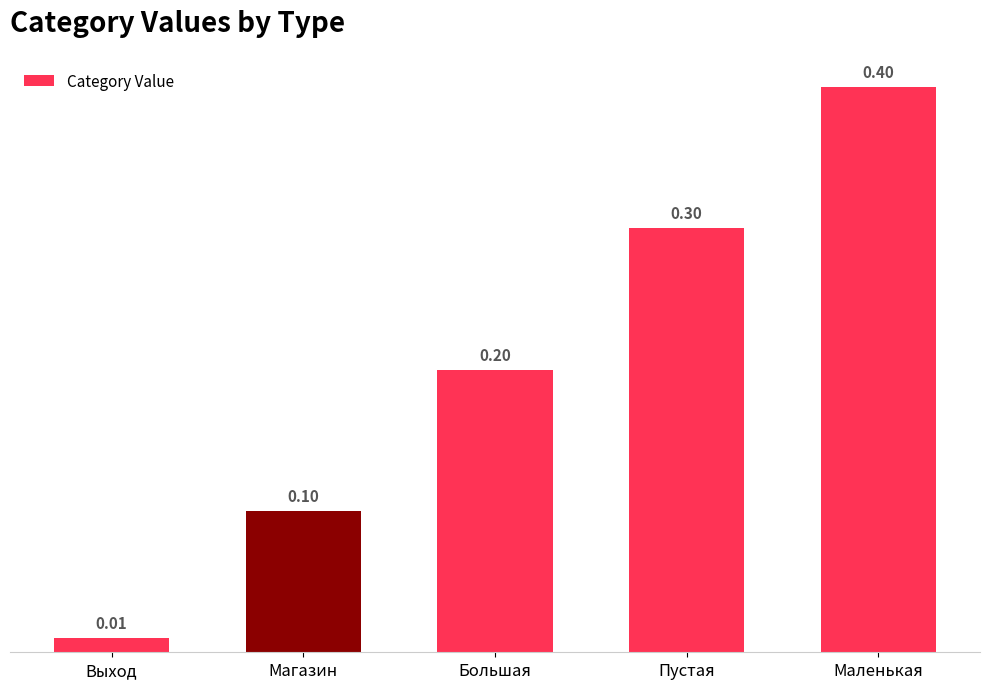

What is the average value?

0.2